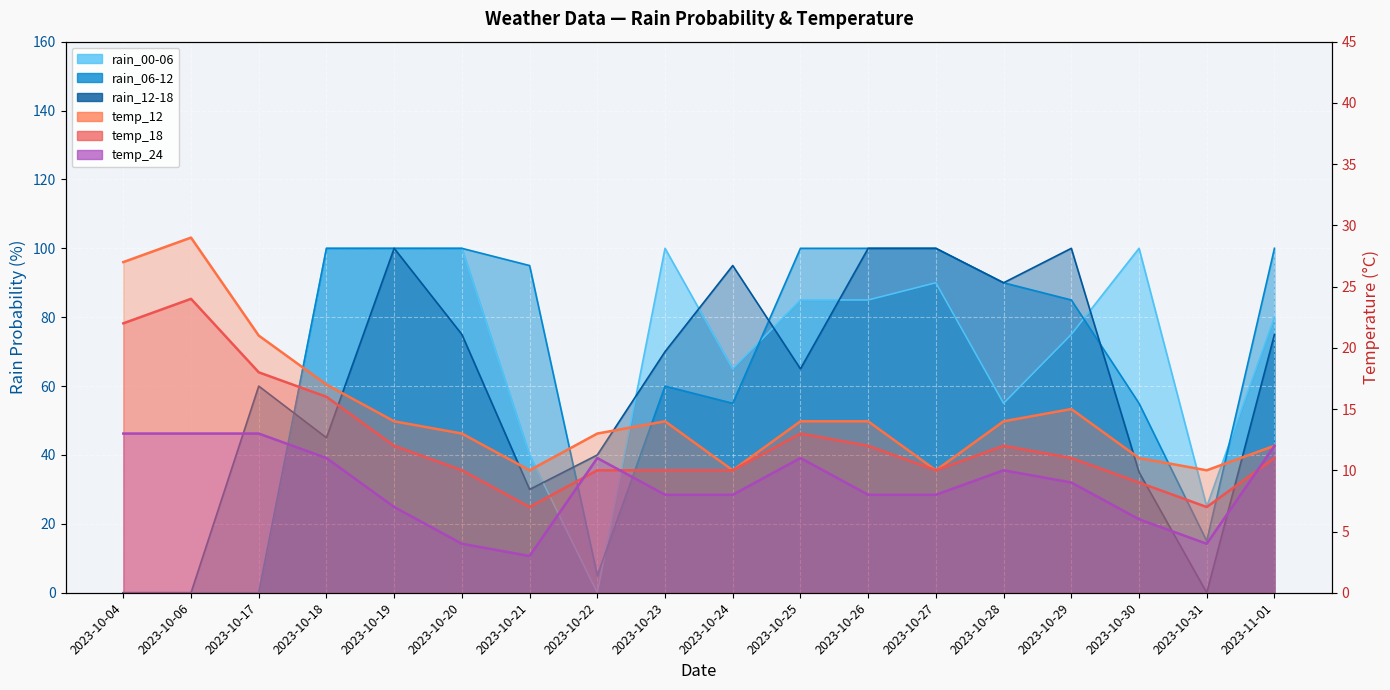

At which label is rain_06-12 closest to 50?

2023-10-24